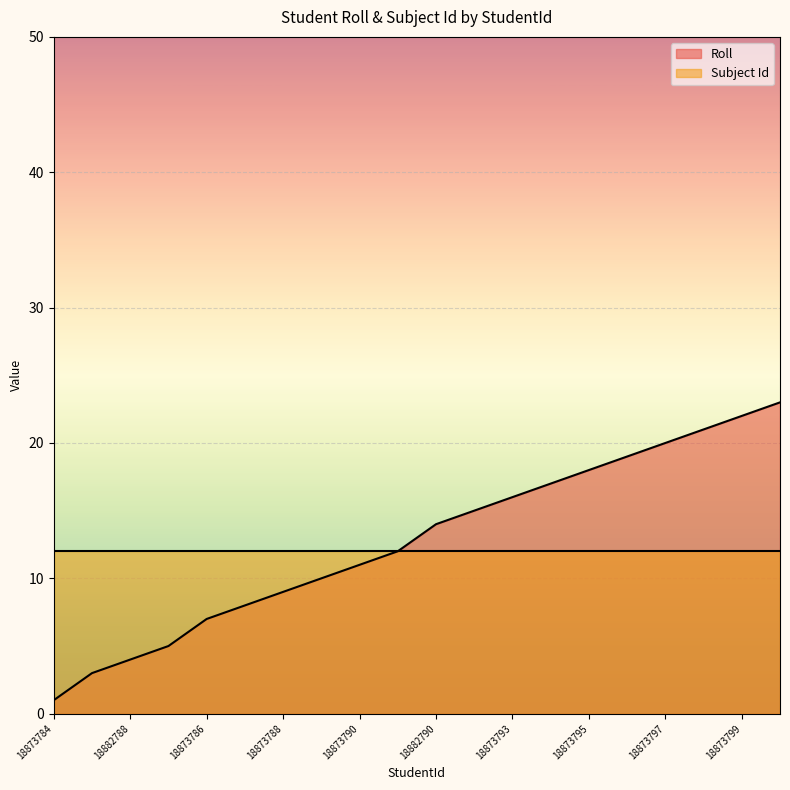

What is the difference between the maximum and minimum values?

22